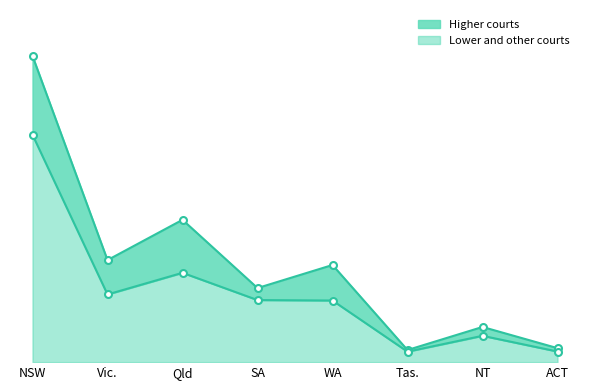

What is the sum of all values?

4769